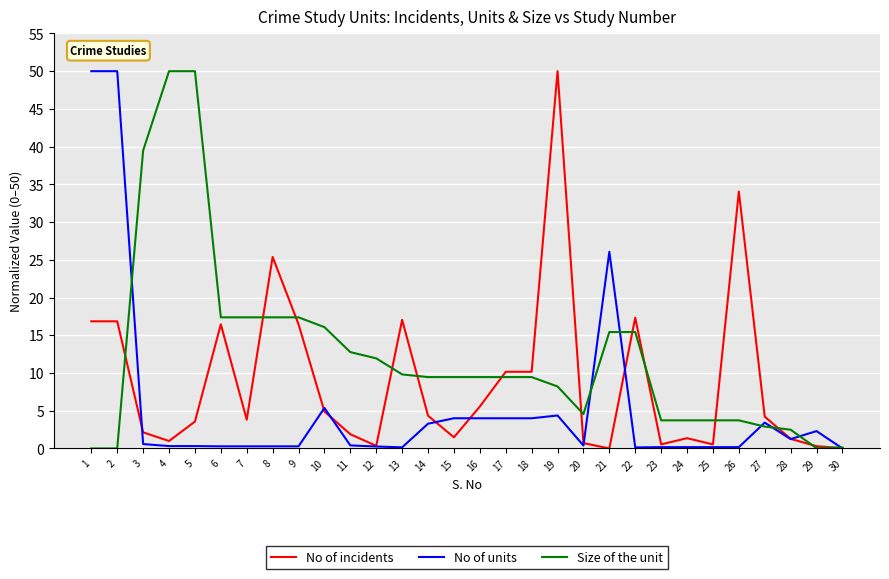

What is the highest value of the No of incidents series?

50.0